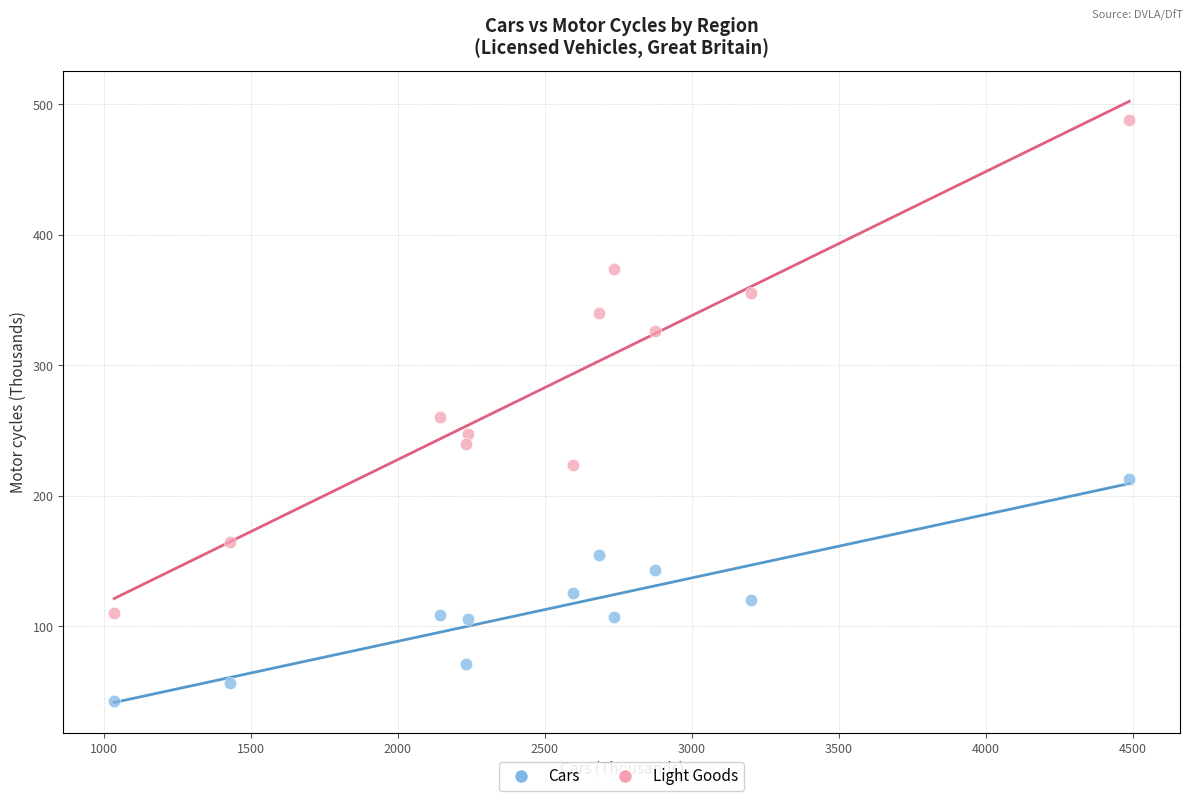

Across all data points, what is the range of X values (max minus min)?

3452.7